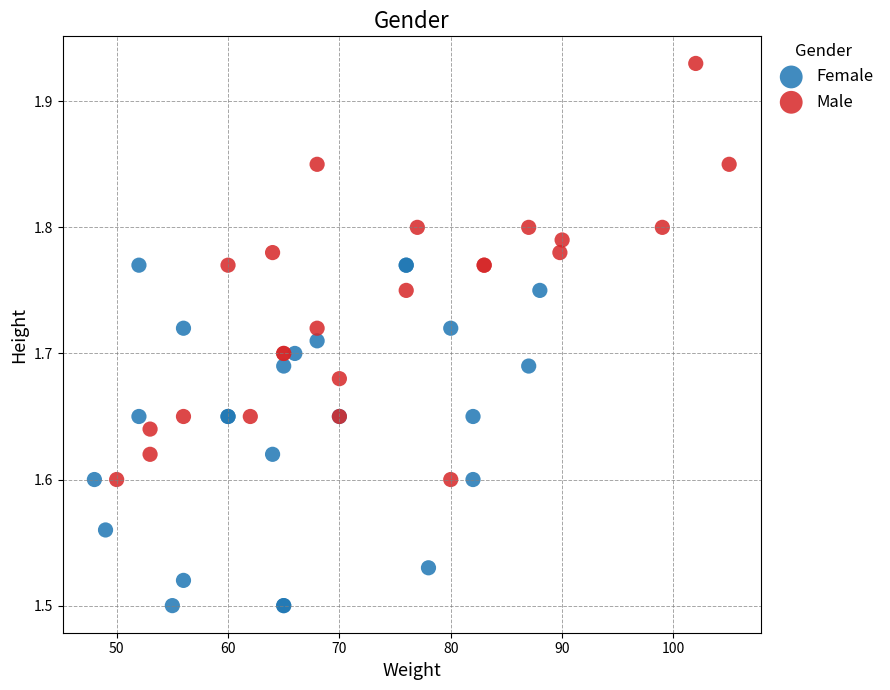

Which series contains the highest Y value?

Male